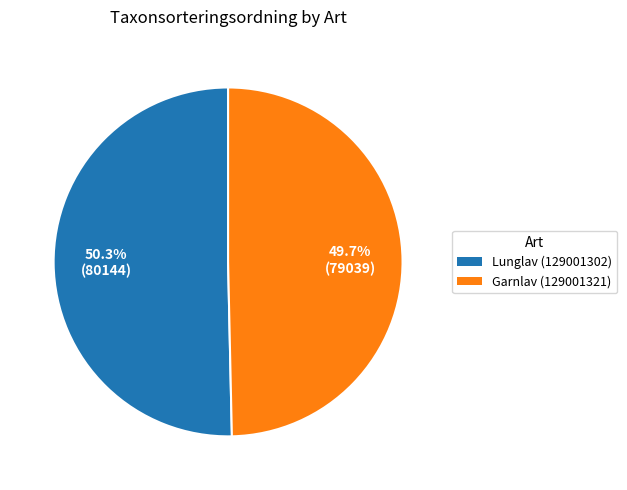

Which category accounts for the majority?

Lunglav (129001302)